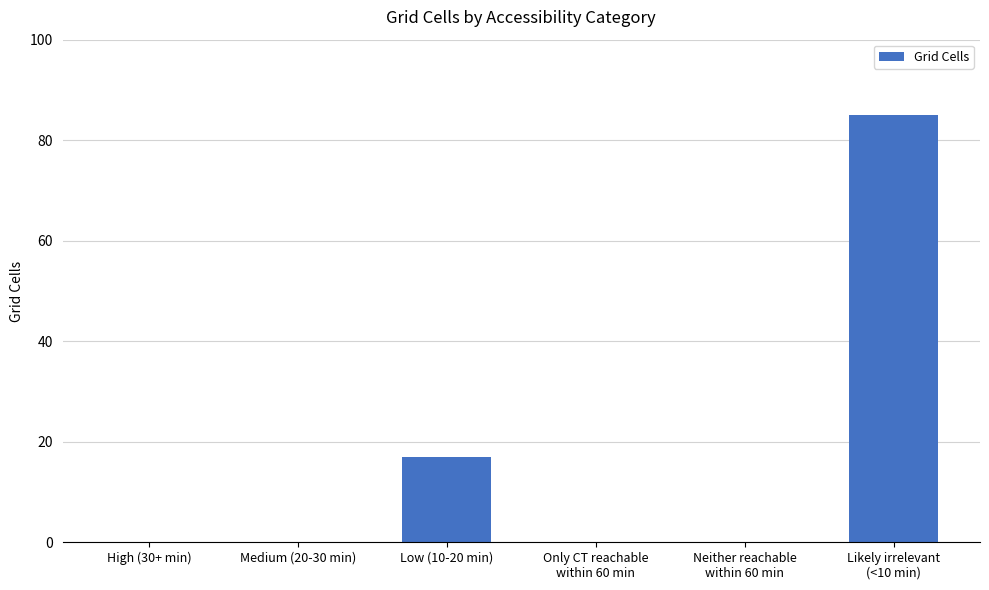

Count the number of categories in the chart.

6